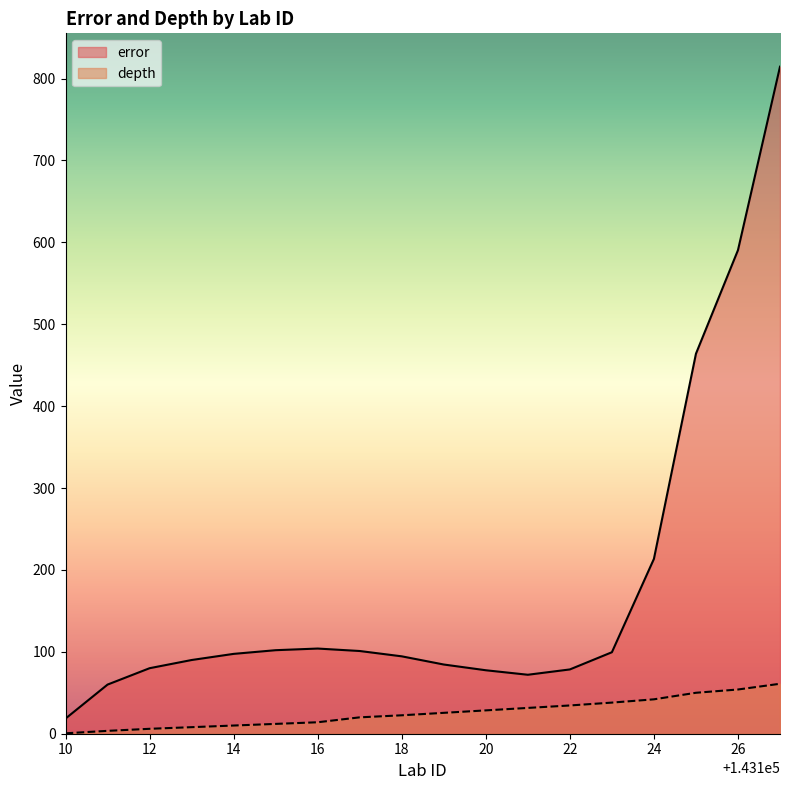

Where is error nearest to the value 416?

143125